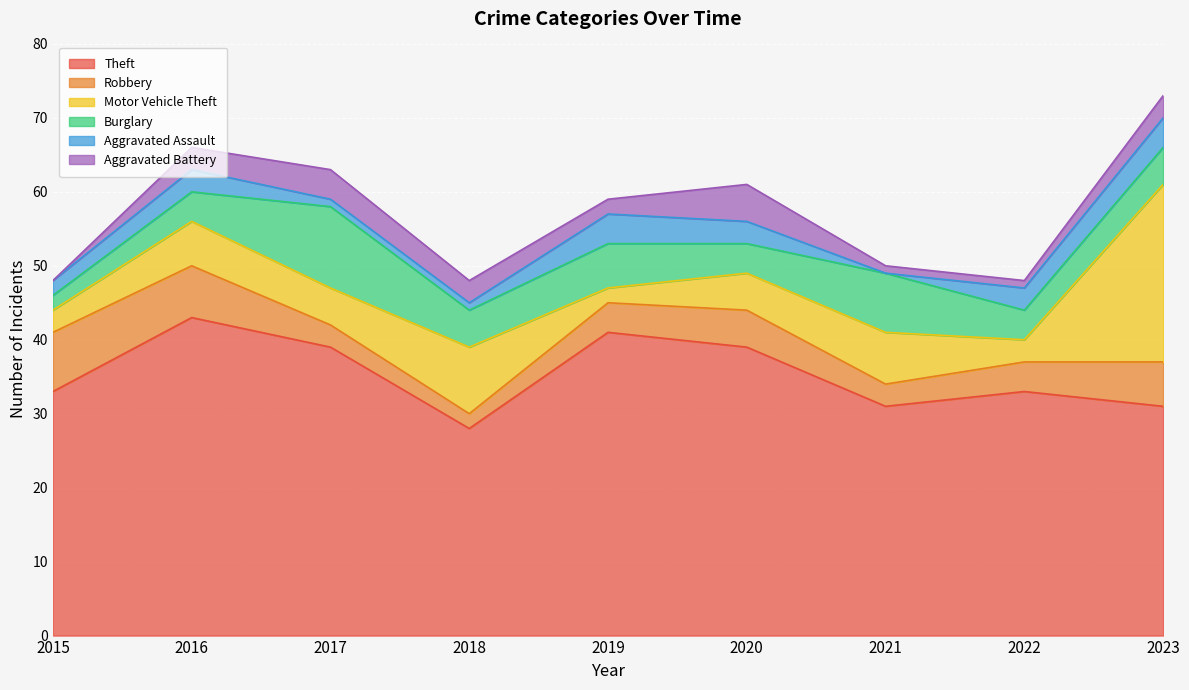

What is the sum of the Robbery values at 2017 and 2019?

7